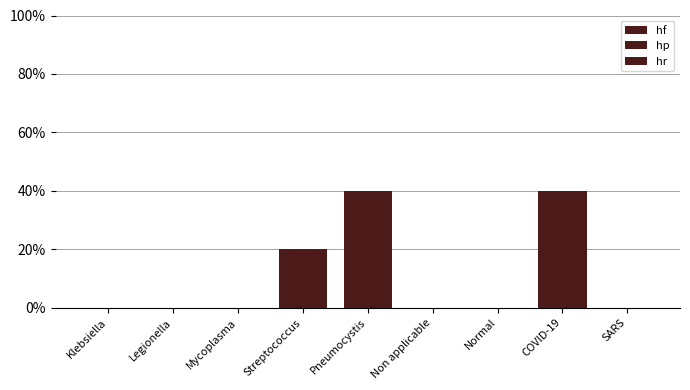

Which series has the largest range (max minus min)?

hf